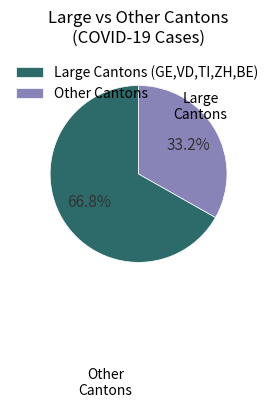

What is the ratio of the value at Large Cantons (GE,VD,TI,ZH,BE) to the value at Other Cantons?

2.0